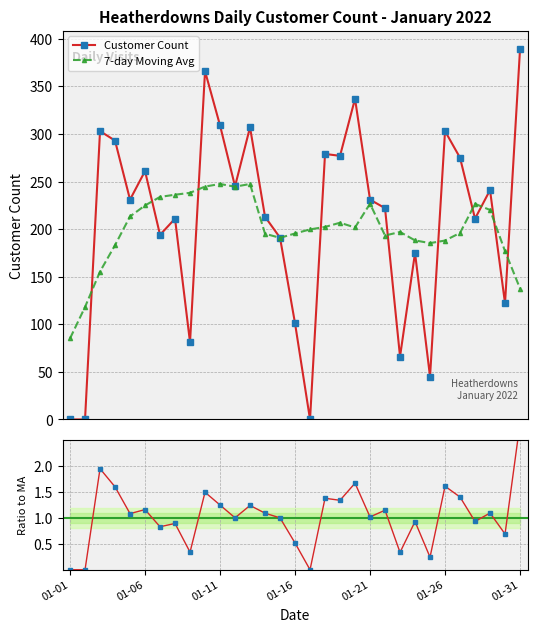

True or false: 7-day Moving Avg has more than 0 points higher than both neighbors.

True